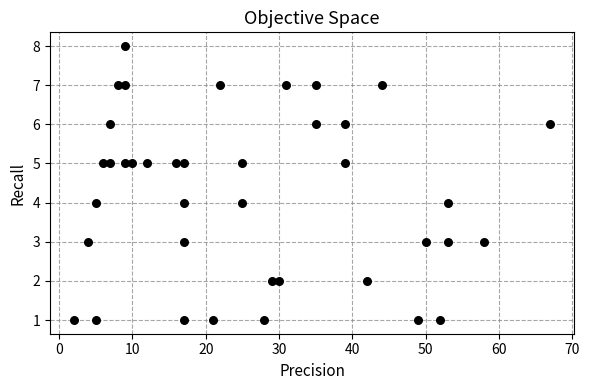

What is the range of Y values (max minus min)?

7